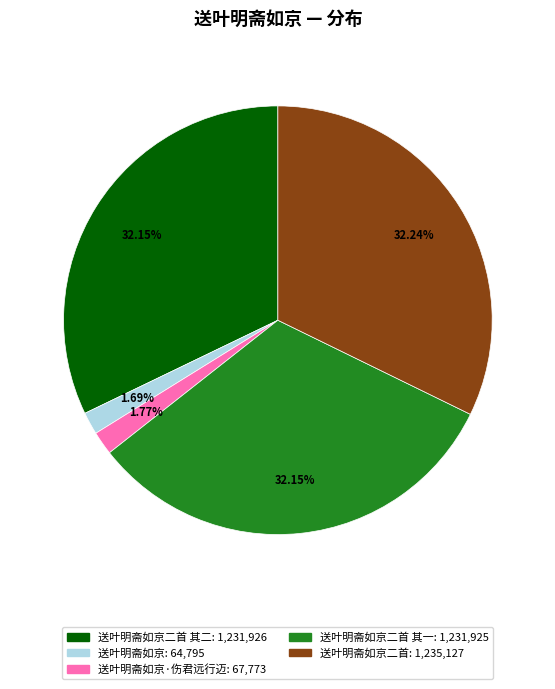

Is there any slice that represents more than half of the pie?

No